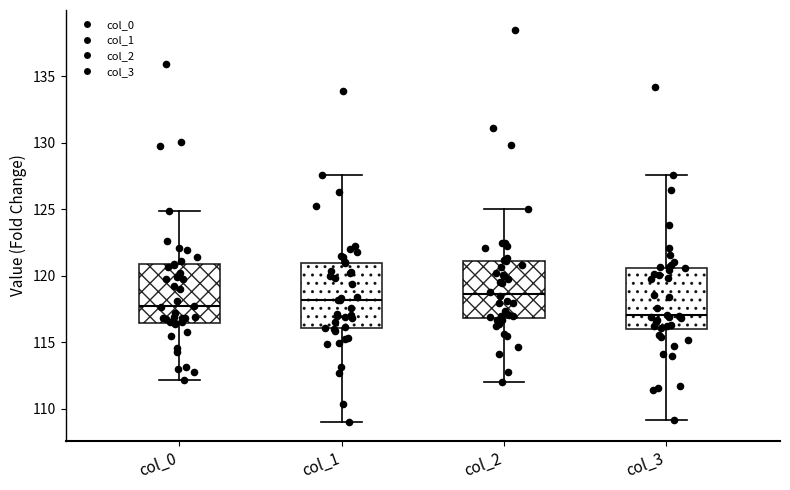

Where does the median line of the box for col_0 sit on the y-axis? The values are not printed on the chart, so give them approximately, as read against the axis.

117.5